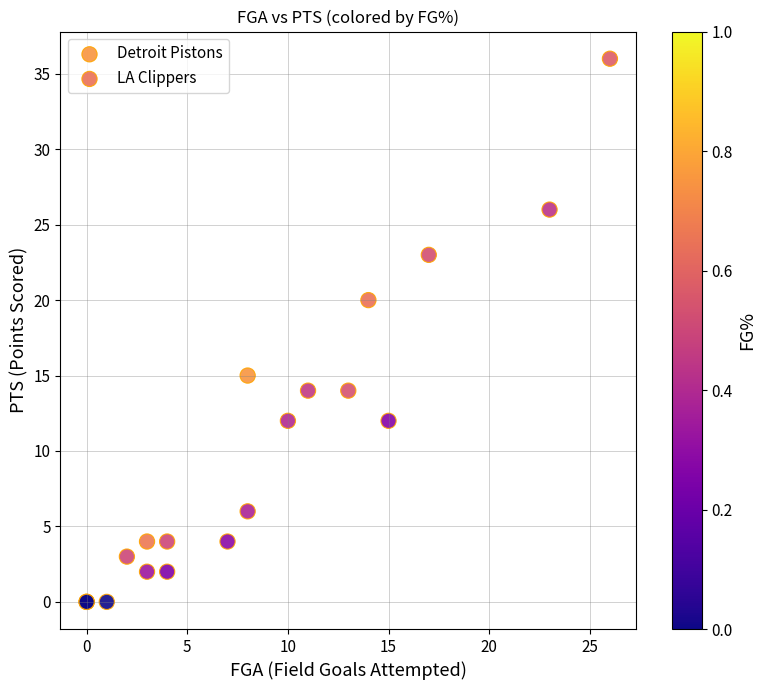

Which series has the largest Y range (max minus min)?

Detroit Pistons